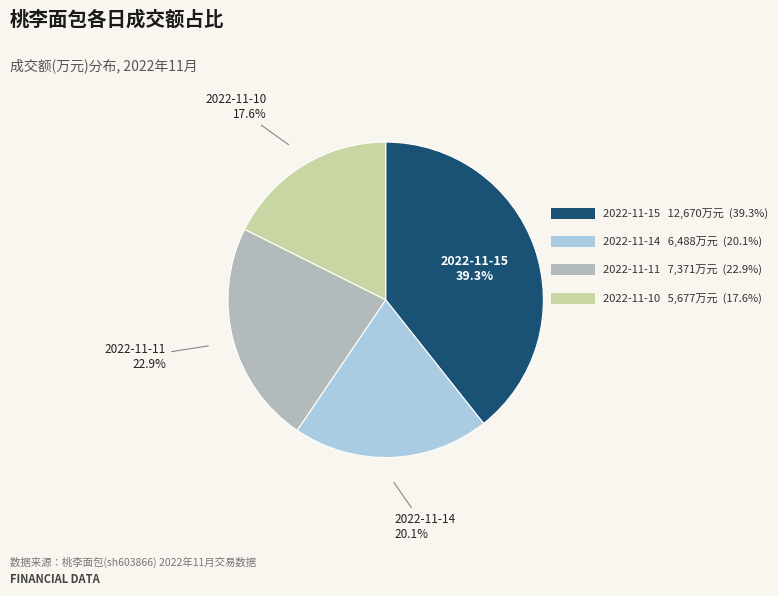

Is there a majority slice in this chart?

No